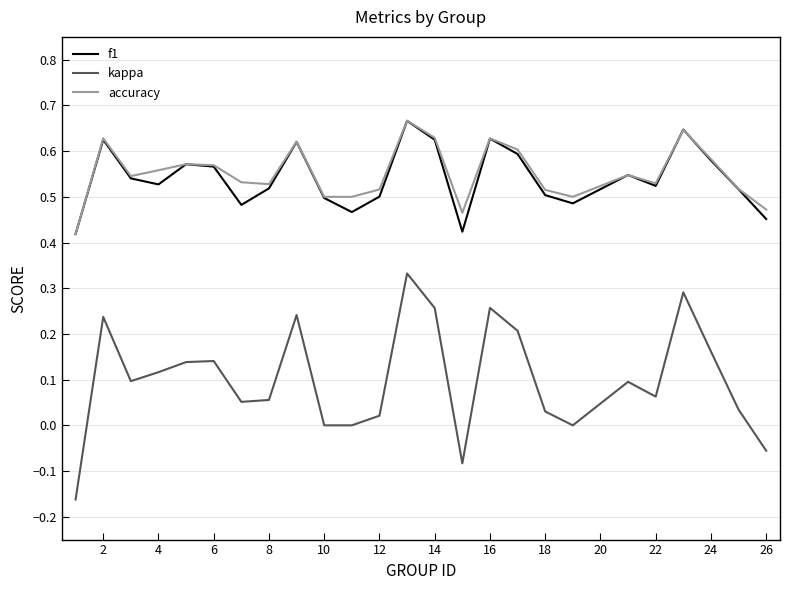

Which series has the largest range (max minus min)?

kappa